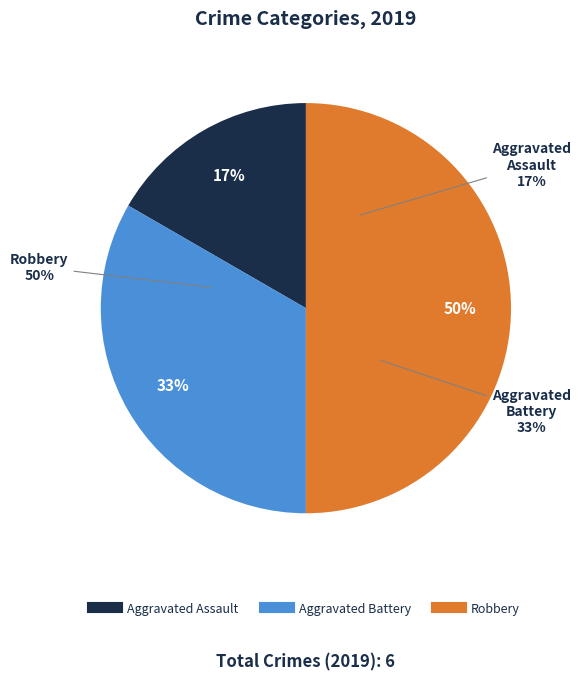

What is the smallest slice in the pie chart?

Aggravated Assault